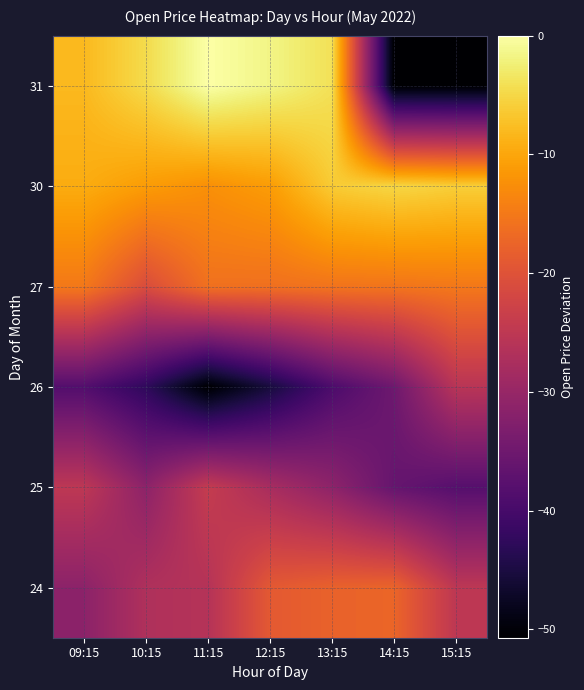

What is the difference between the highest and lowest values at 14:15?

45.6